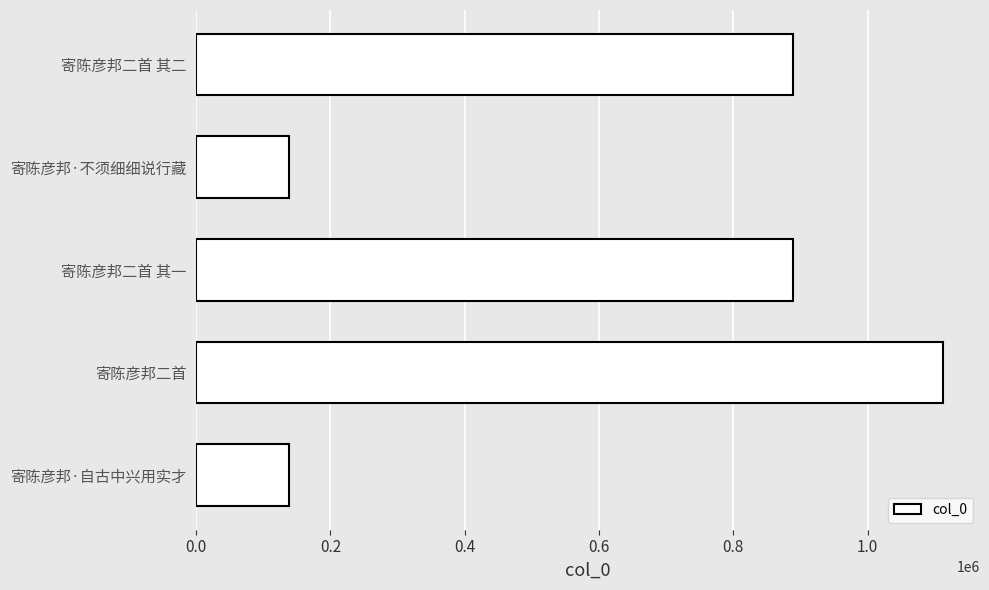

Does the chart contain stacked bars?

No